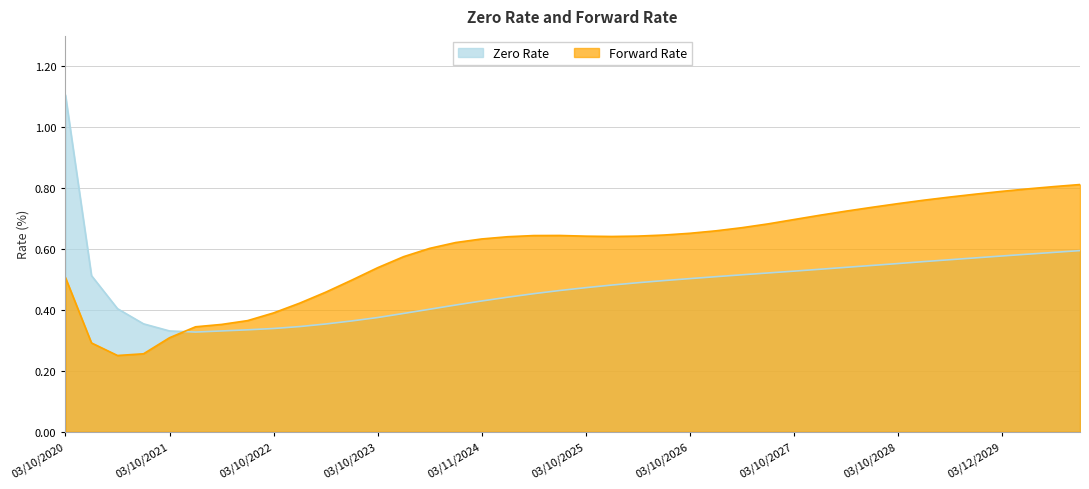

How many lines are shown in the chart?

2